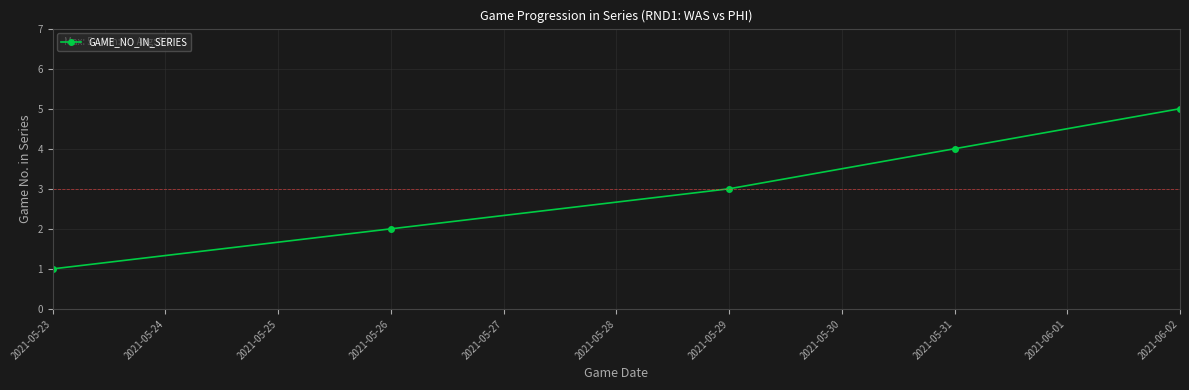

True or false: there are more than 2 points higher than both neighbors.

False